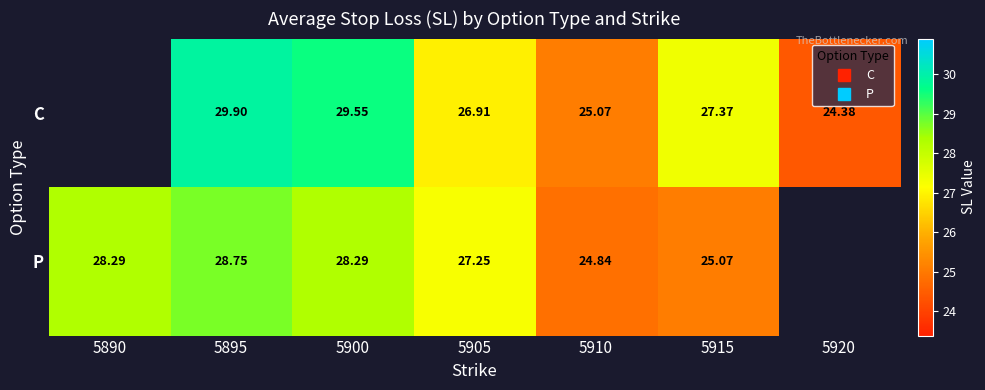

At which category is the sum across all series the highest?

5895